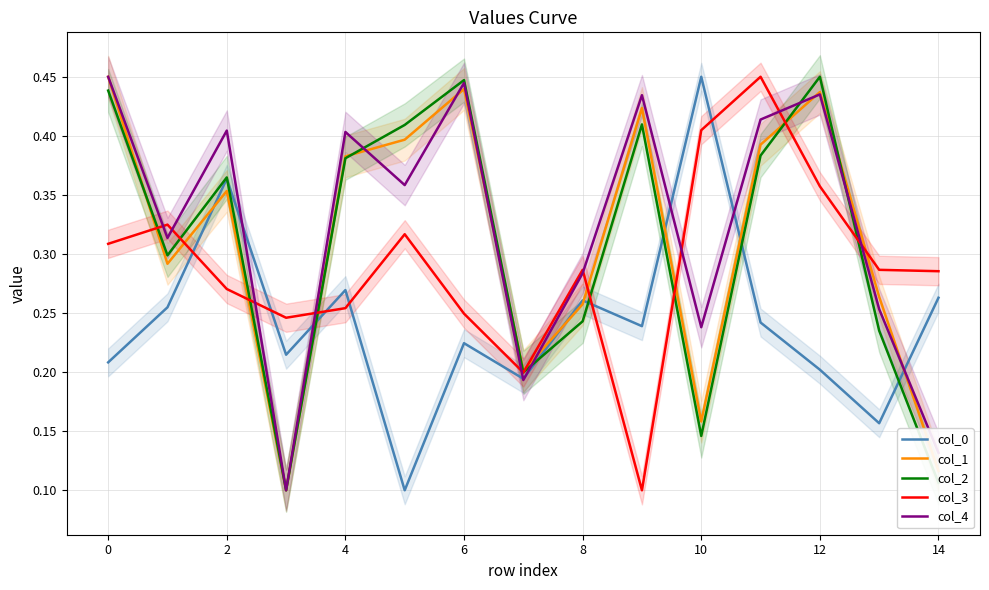

How many lines are shown in the chart?

5